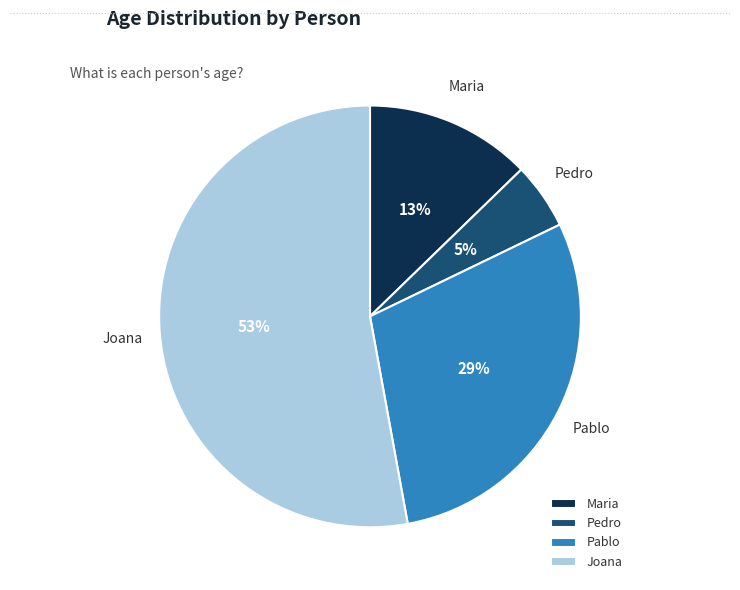

To the nearest percent, what is the difference between the Joana and Maria slice percentages?

40%